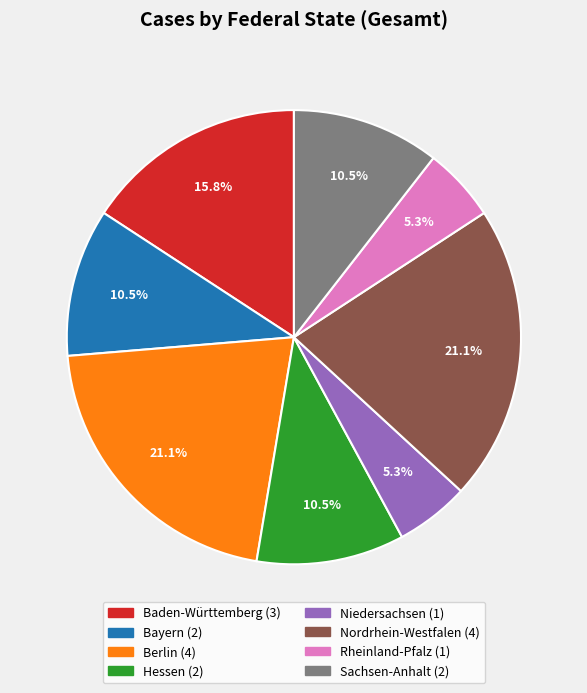

Combined, what portion of the pie is Rheinland-Pfalz and Sachsen-Anhalt?

15.8%